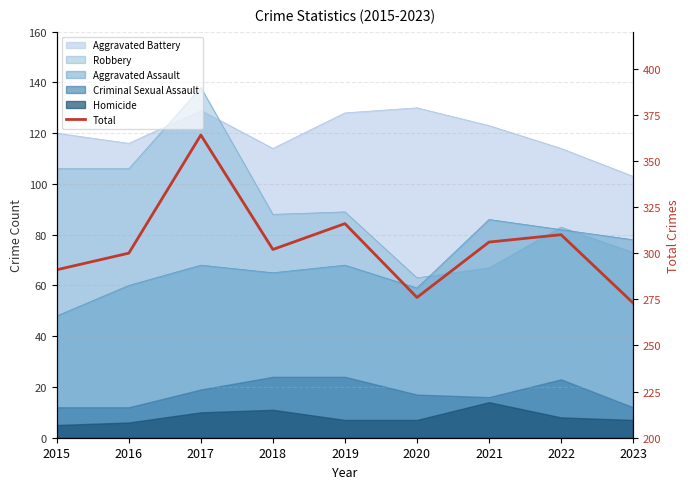

How many interior local valleys (lower than both neighbors) does the data have?

2